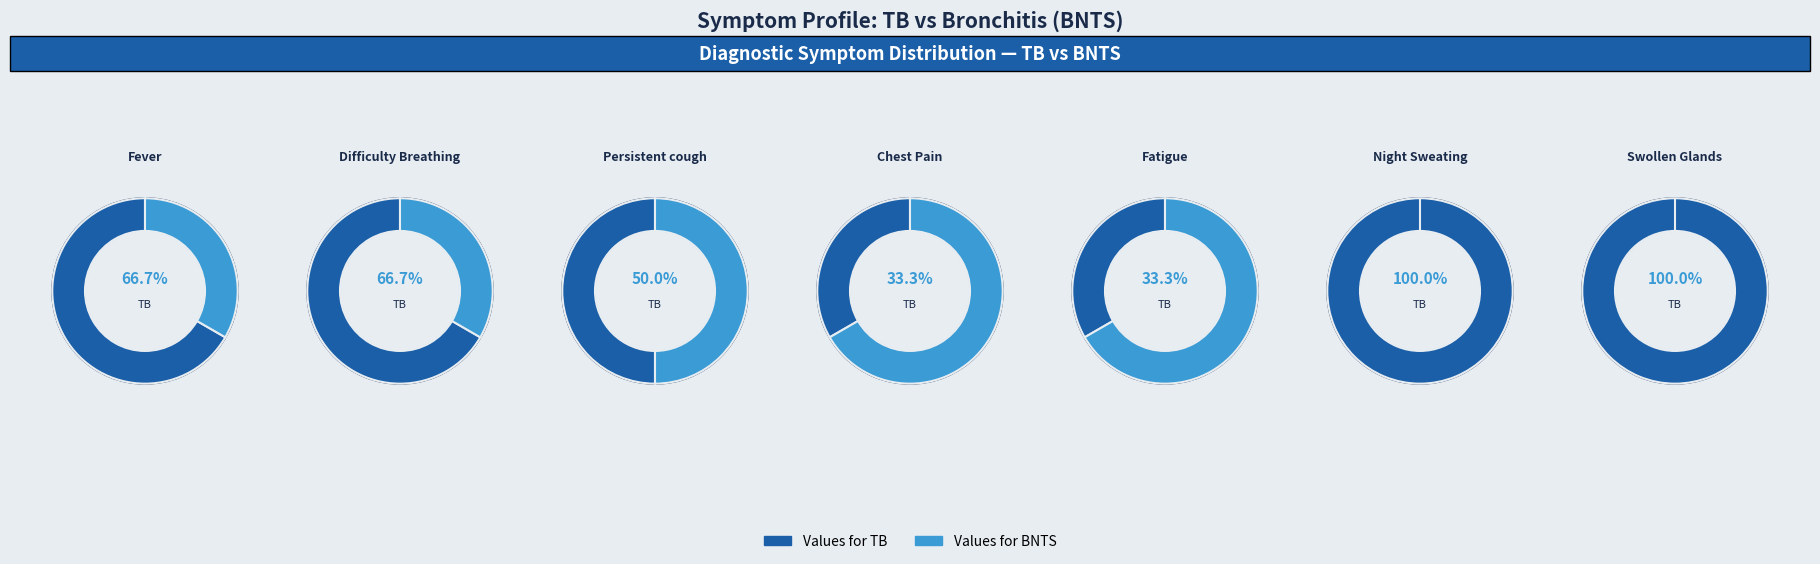

How much of the chart is everything except Night Sweating?

83.3%